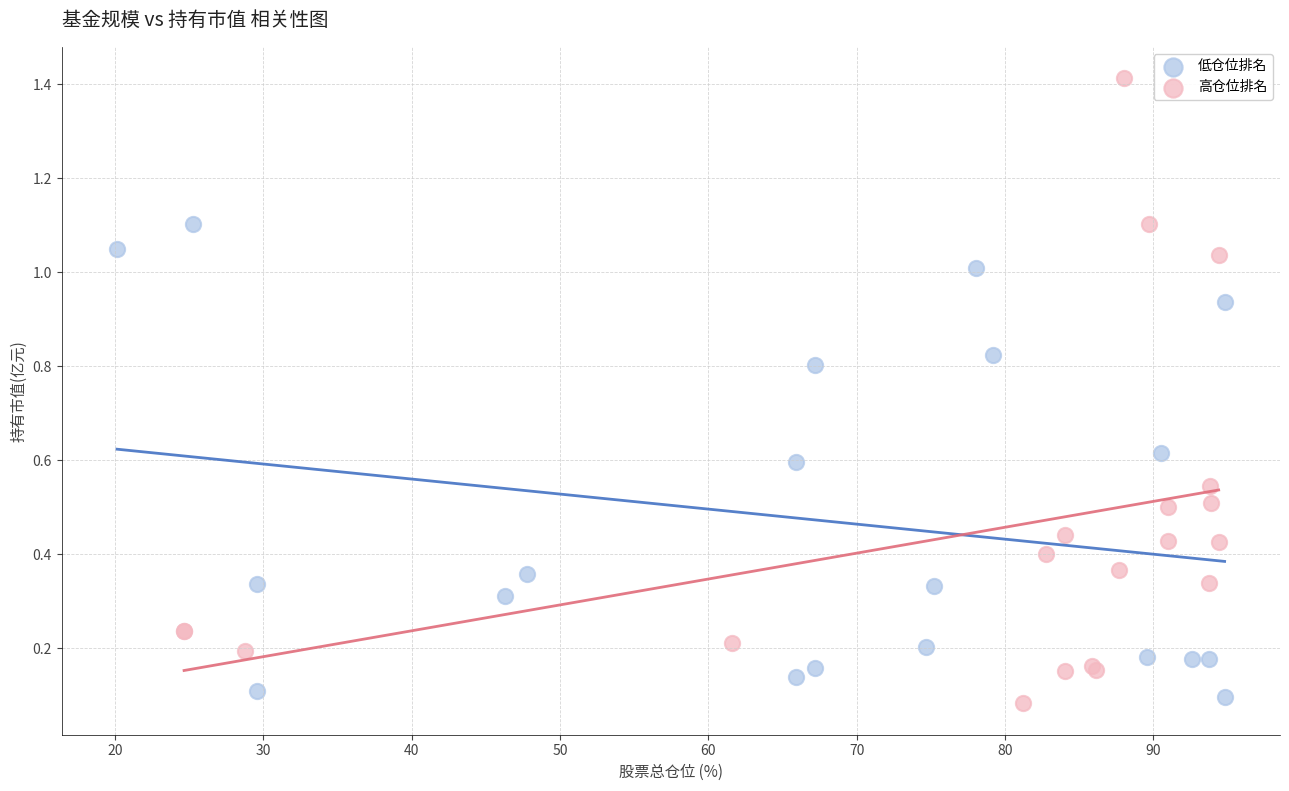

Which series contains the highest Y value?

高仓位排名